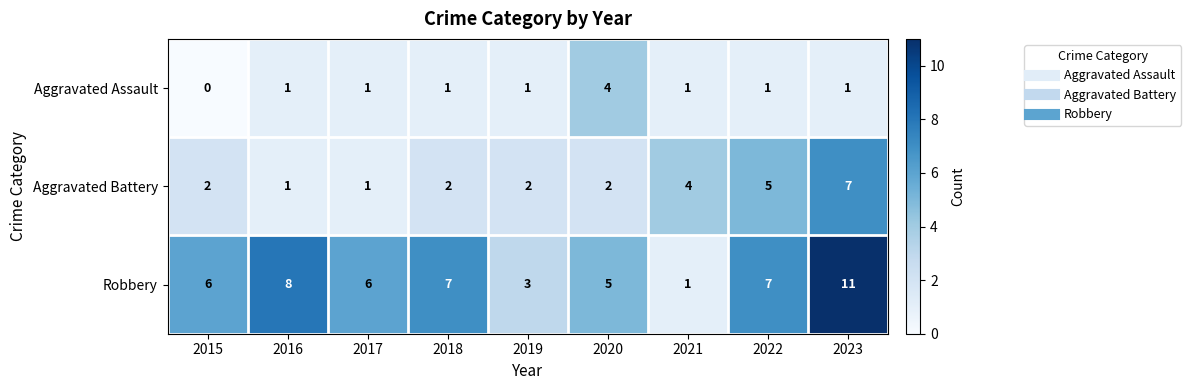

The Aggravated Battery series shows 2 at 2018. True or false?

True